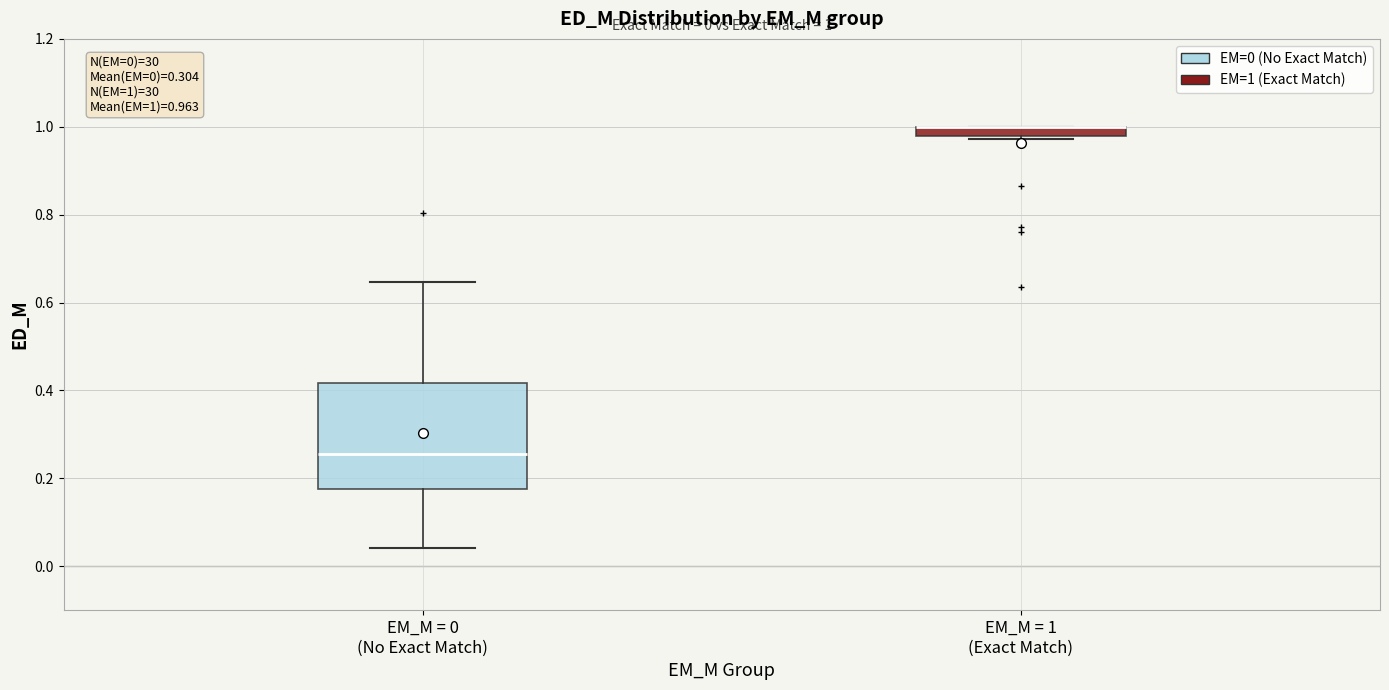

Which box is the tallest, from its lower edge to its upper edge?

EM_M = 0 (No Exact Match)